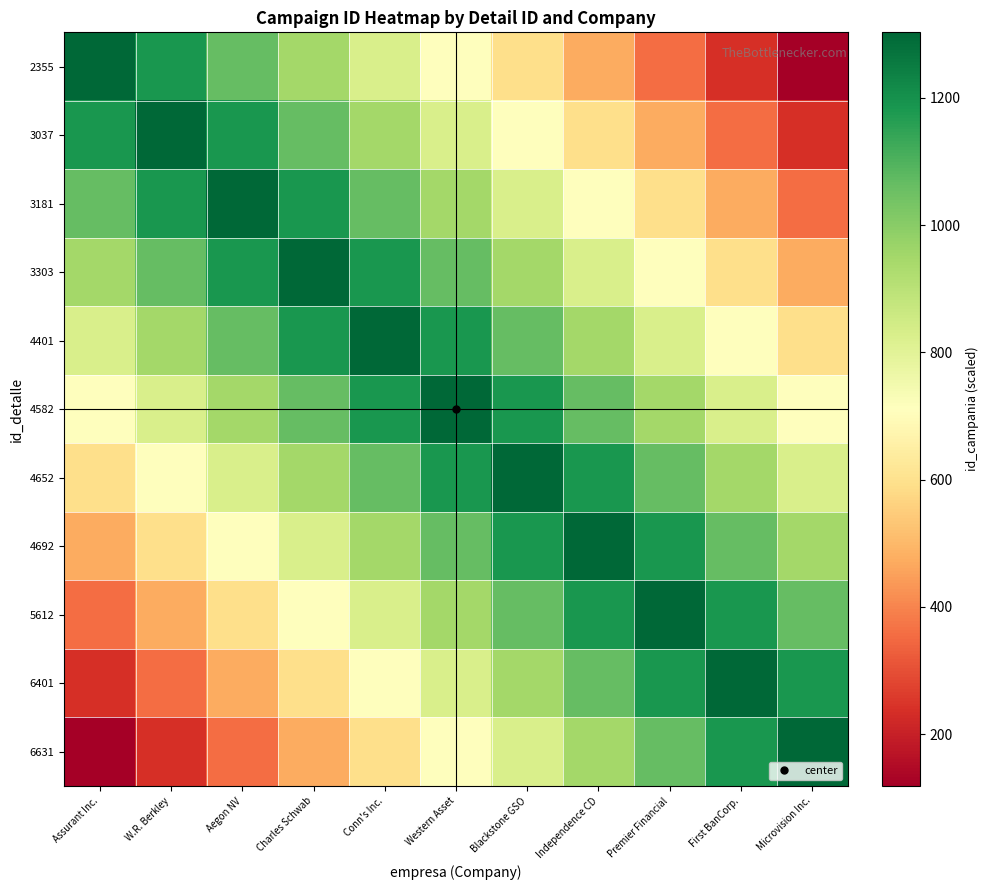

How many distinct data groups are displayed?

11